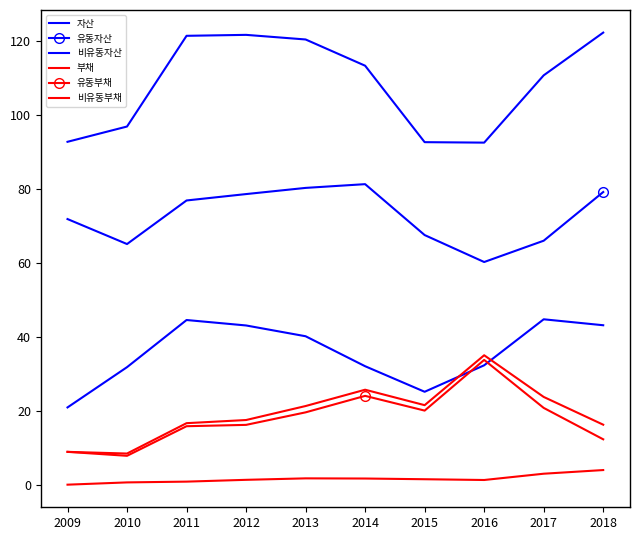

True or false: 비유동부채 has a value of 1.5 at 2015.

True